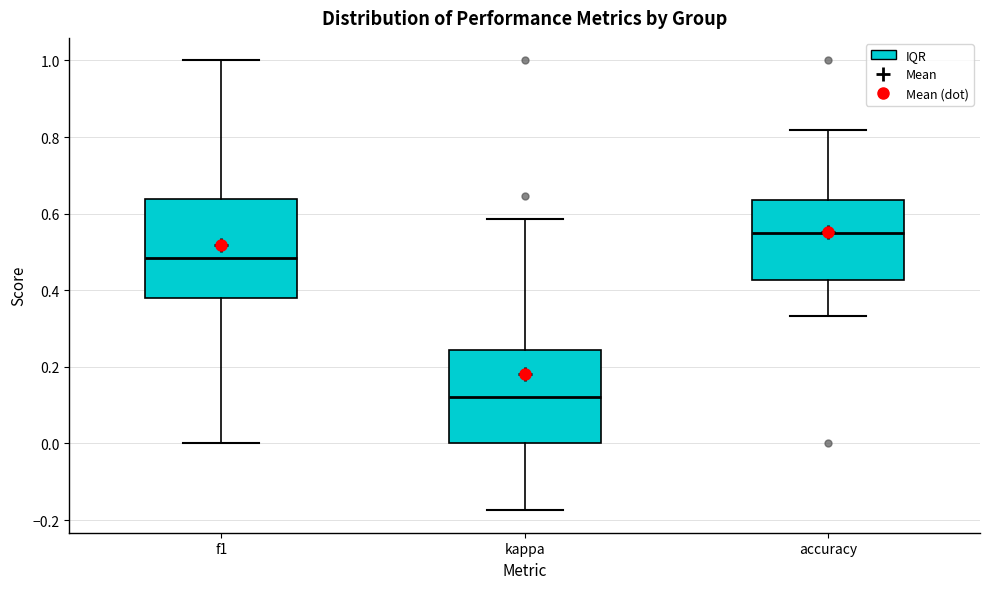

Where is the lower edge of the box for f1 on the y-axis? The values are not printed on the chart, so give them approximately, as read against the axis.

0.38